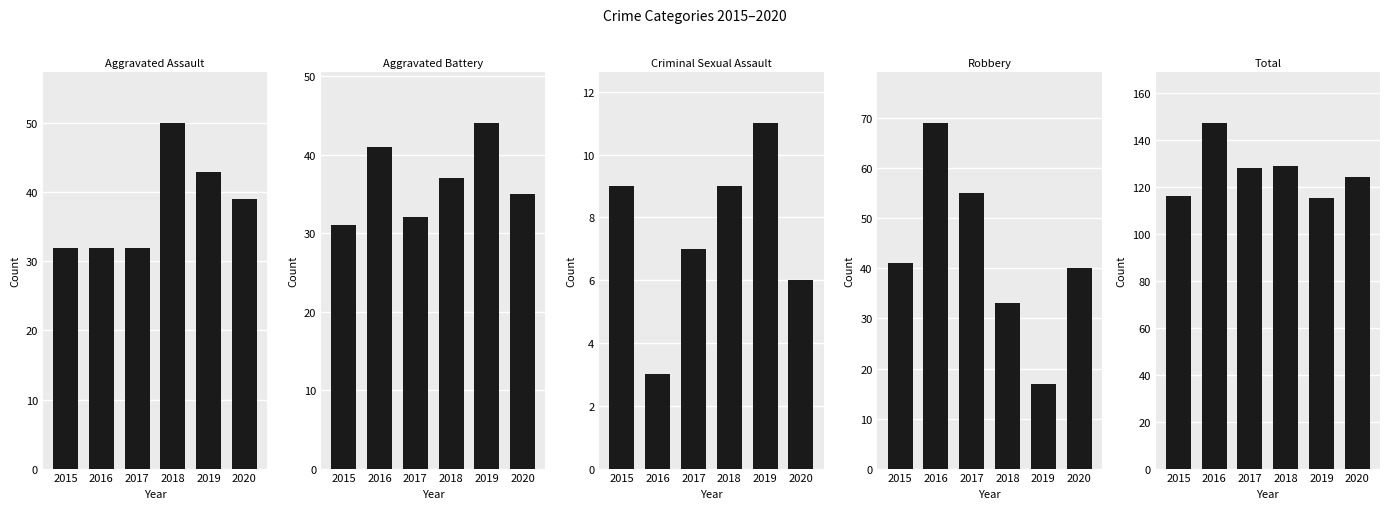

Between 2018 and 2019, which series saw the biggest shift?

Robbery